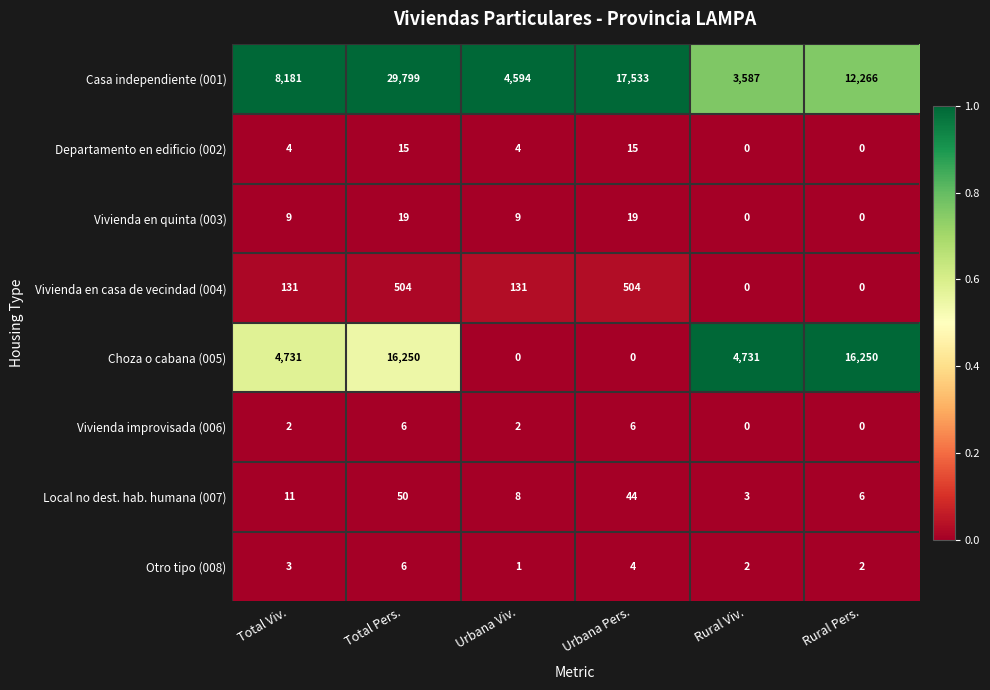

Which series changed the most between Total Pers. and Rural Pers.?

Casa independiente (001)